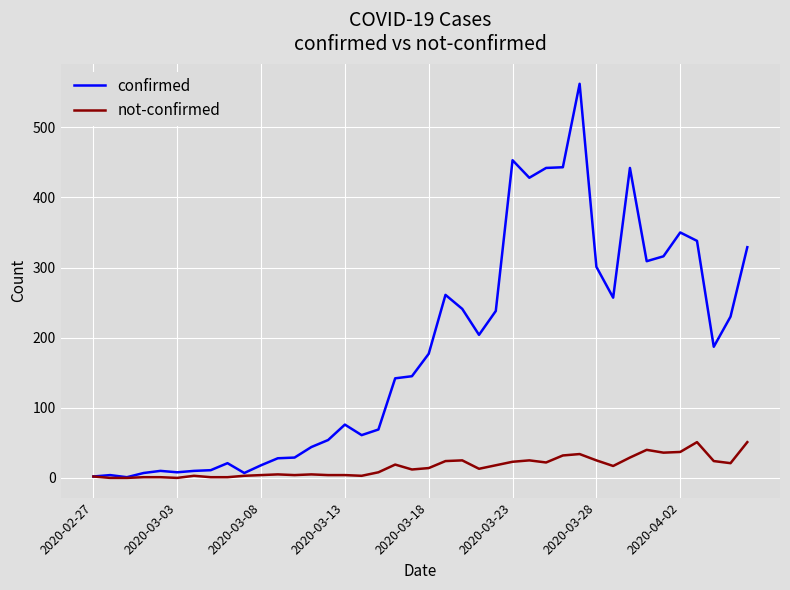

Which series has the largest range (max minus min)?

confirmed